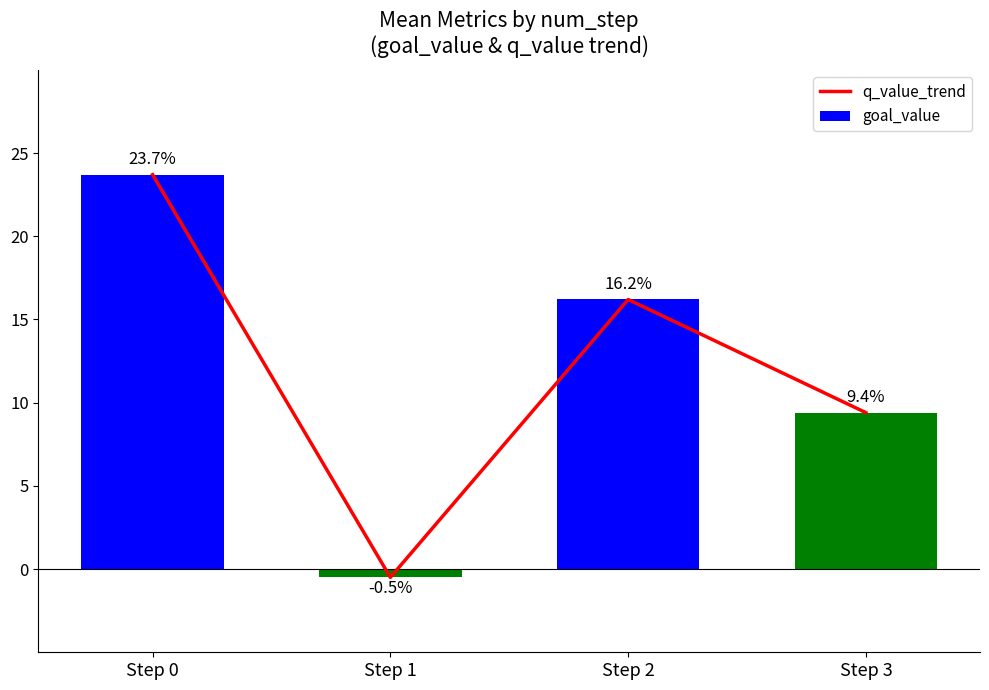

What is the value of the goal_value bar at the 4th from the left?

9.4